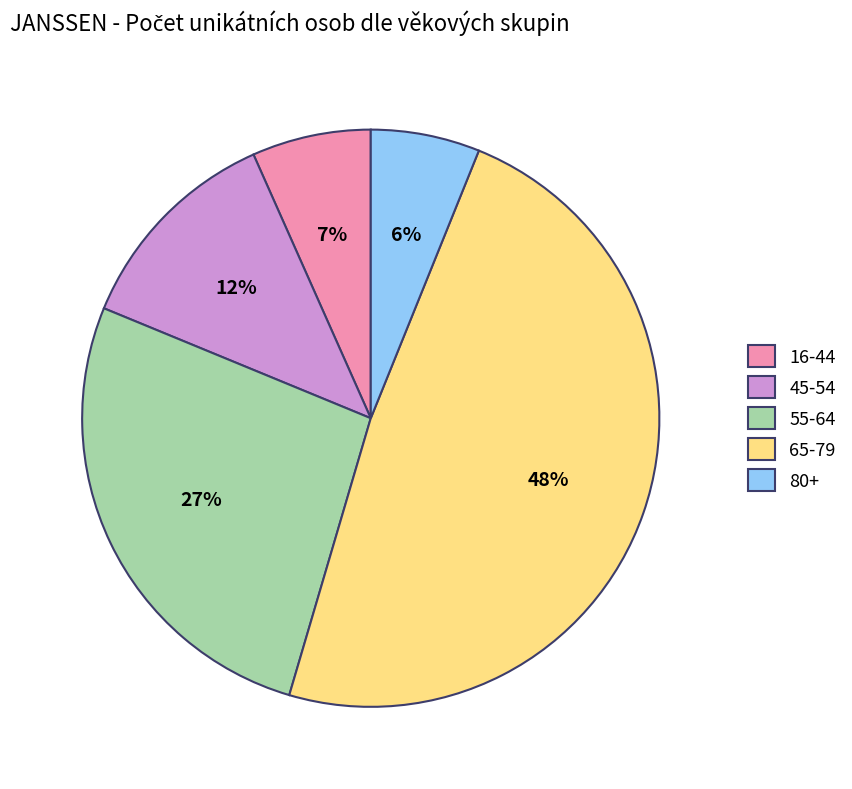

Between 16-44 and 65-79, which is larger?

65-79